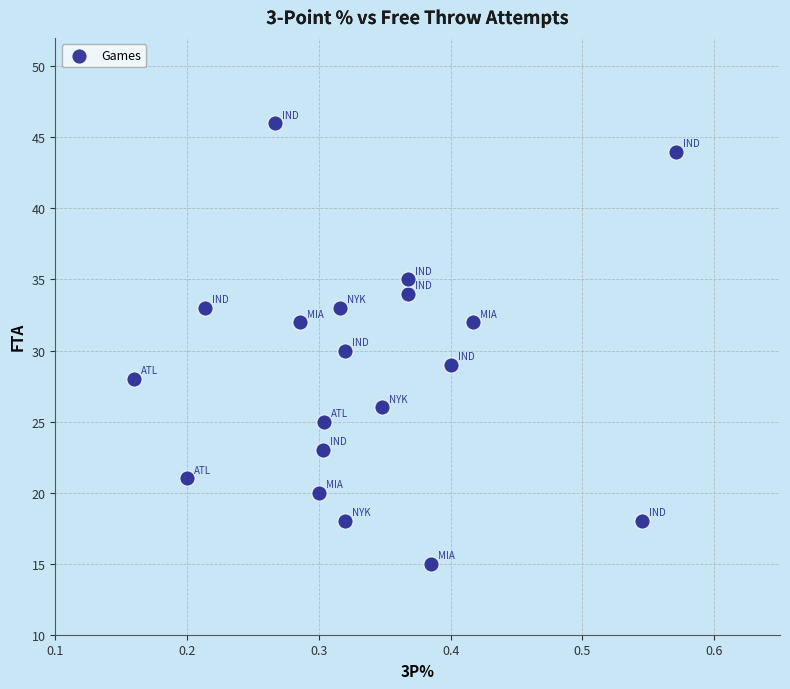

How many points are shown in the scatter plot?

19